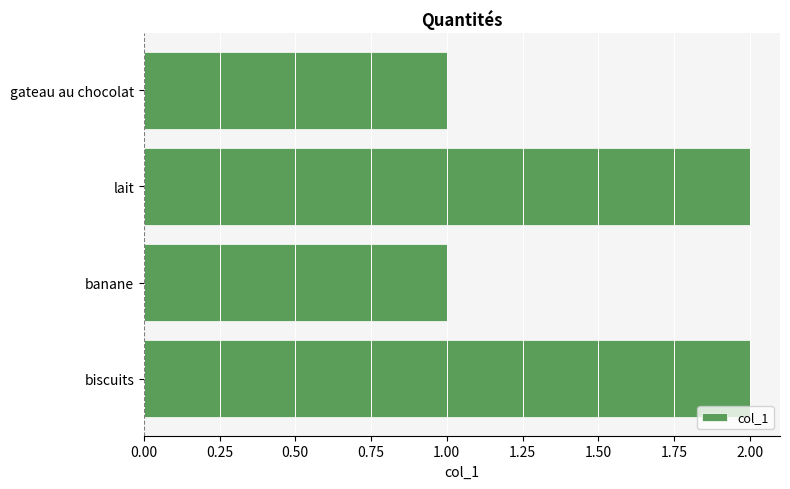

What is the difference between the maximum and minimum values?

1